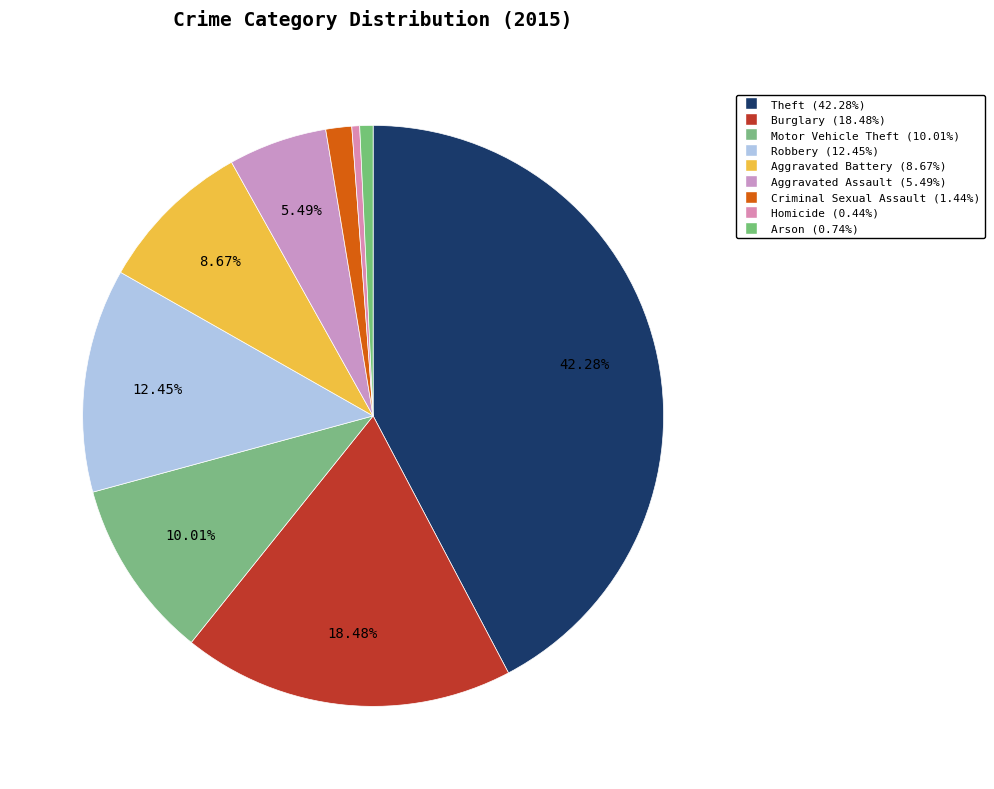

How many segments does this pie chart have?

9